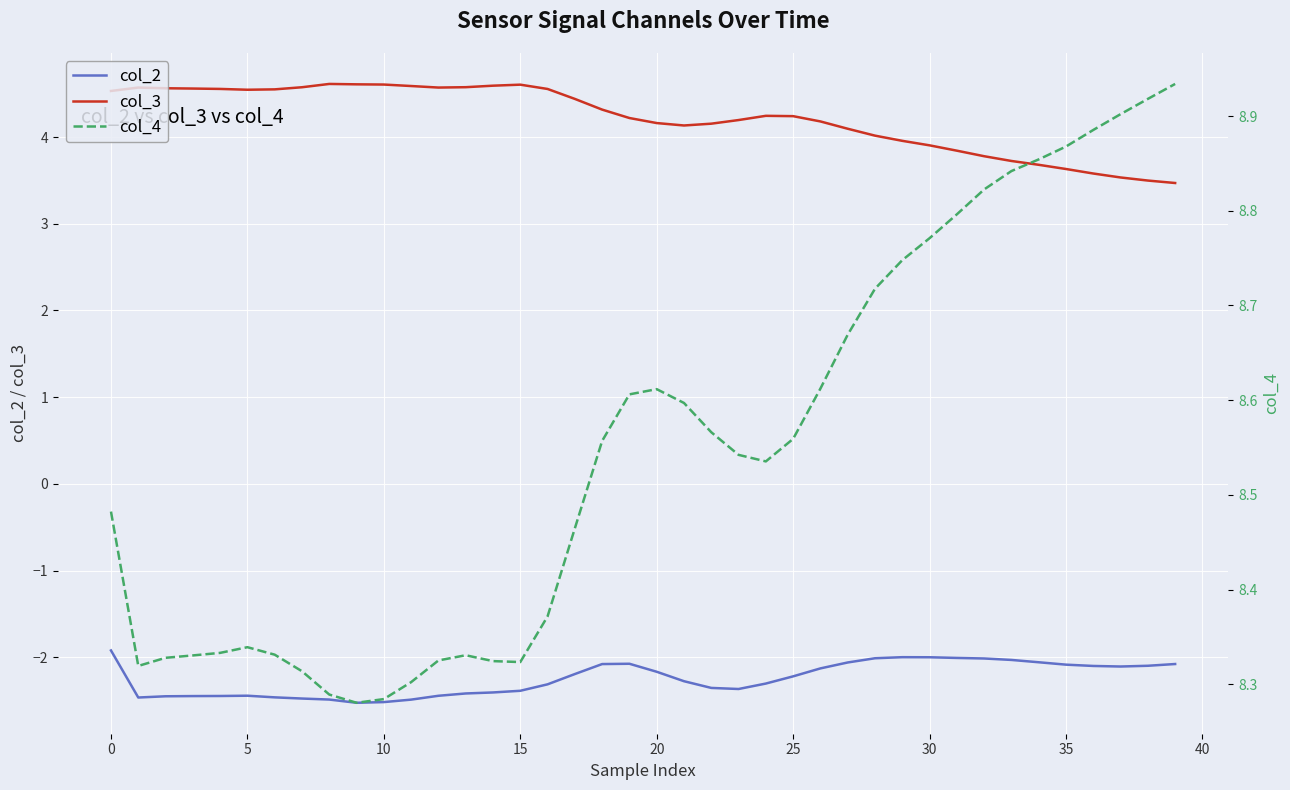

What is the sum of the col_3 values at 35 and 39?

7.1